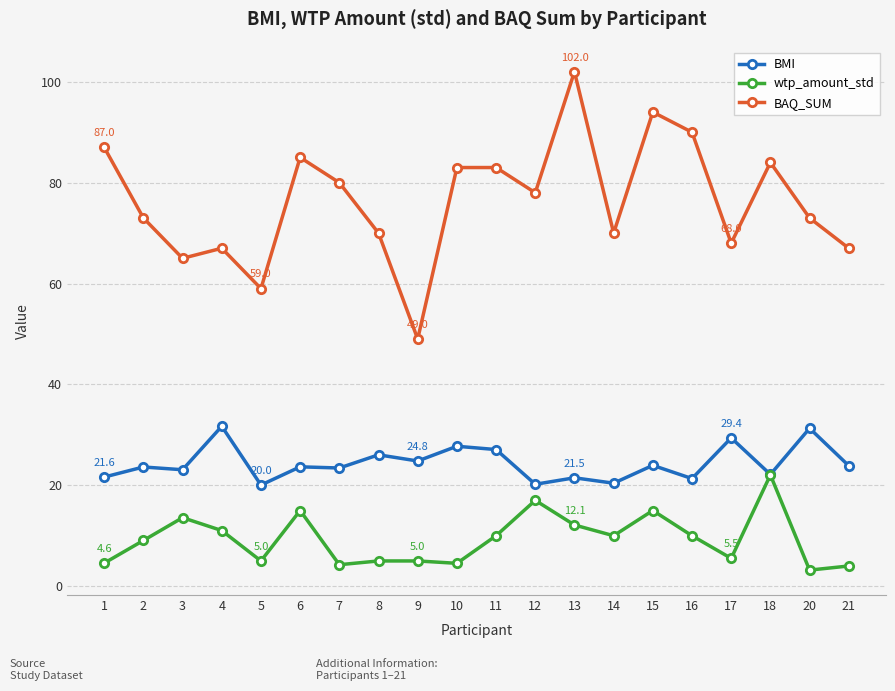

In BAQ_SUM, how many points are lower than both neighbors (excluding endpoints)?

6